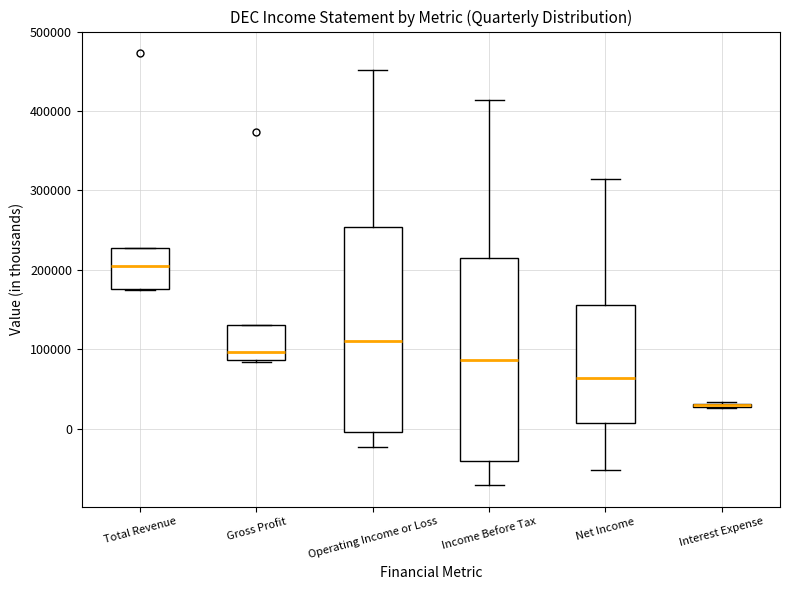

Reading left to right, transcribe this box plot: for each box, give where its median line is, the range the box spans, and where its two whiskers end, as read against the y-axis. The values are not printed on the chart, so give them approximately, as read against the axis.

Total Revenue: median 210000, box 180000 to 230000, whiskers 170000 to 230000
Gross Profit: median 100000, box 90000 to 130000, whiskers 80000 to 130000
Operating Income or Loss: median 110000, box 0 to 250000, whiskers -20000 to 450000
Income Before Tax: median 90000, box -40000 to 220000, whiskers -70000 to 410000
Net Income: median 60000, box 10000 to 160000, whiskers -50000 to 320000
Interest Expense: box collapsed to a line at 30000, whiskers 30000 to 30000